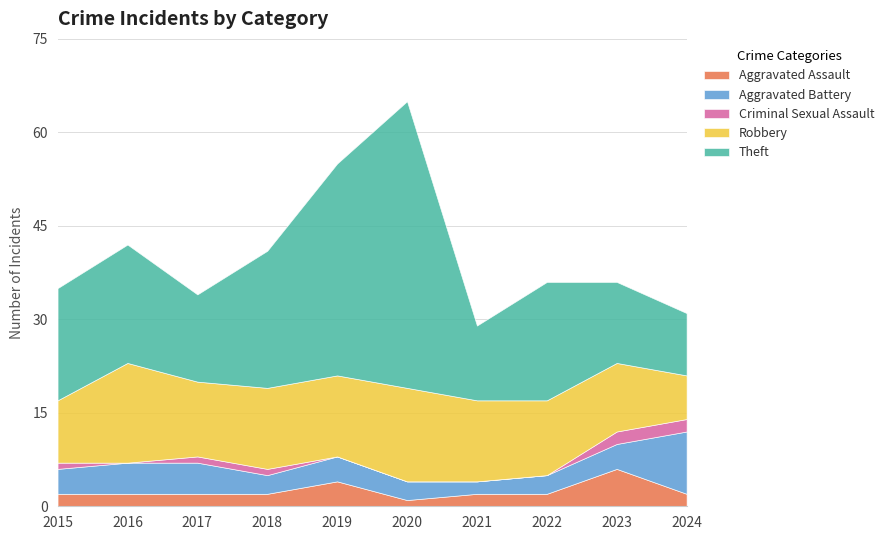

At which category is the sum across all series the highest?

2020